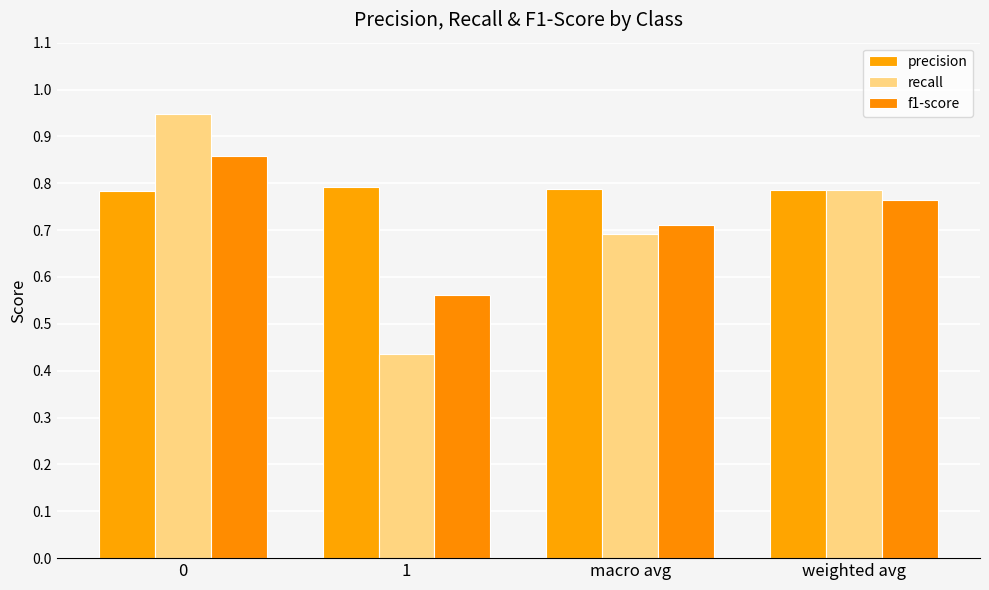

How many bars are there in each group?

3